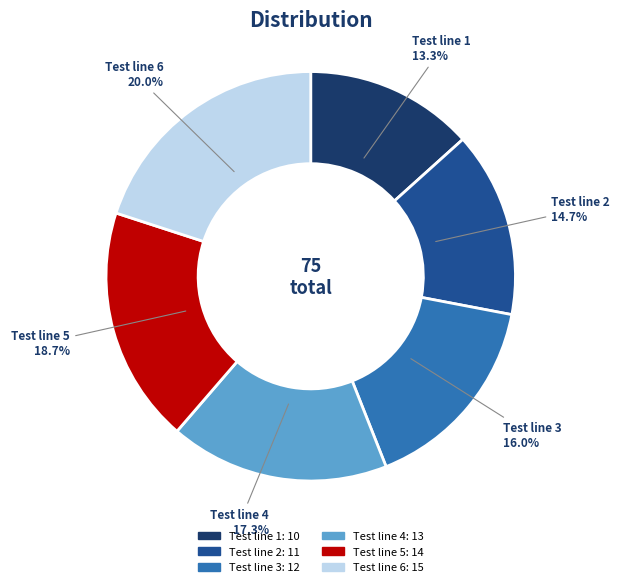

Combined, do Test line 5 and Test line 3 account for over 50%?

No